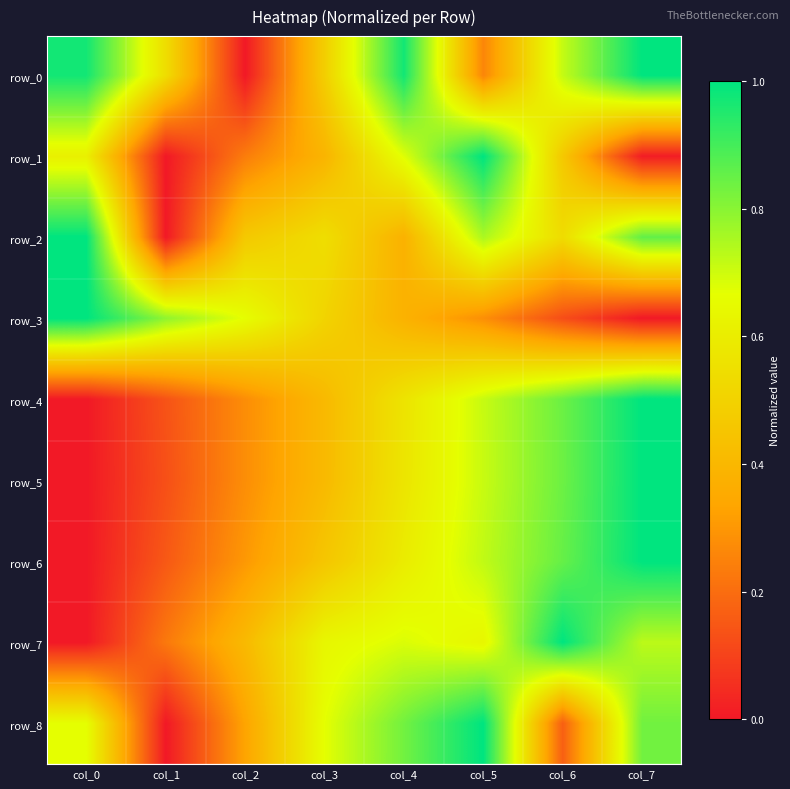

What is the difference between the row_8 values at col_0 and col_4?

0.2